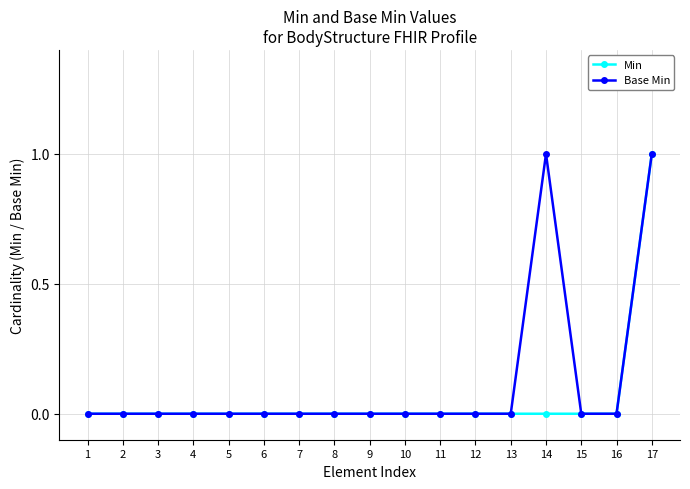

The Min series shows -1 at 13. True or false?

False